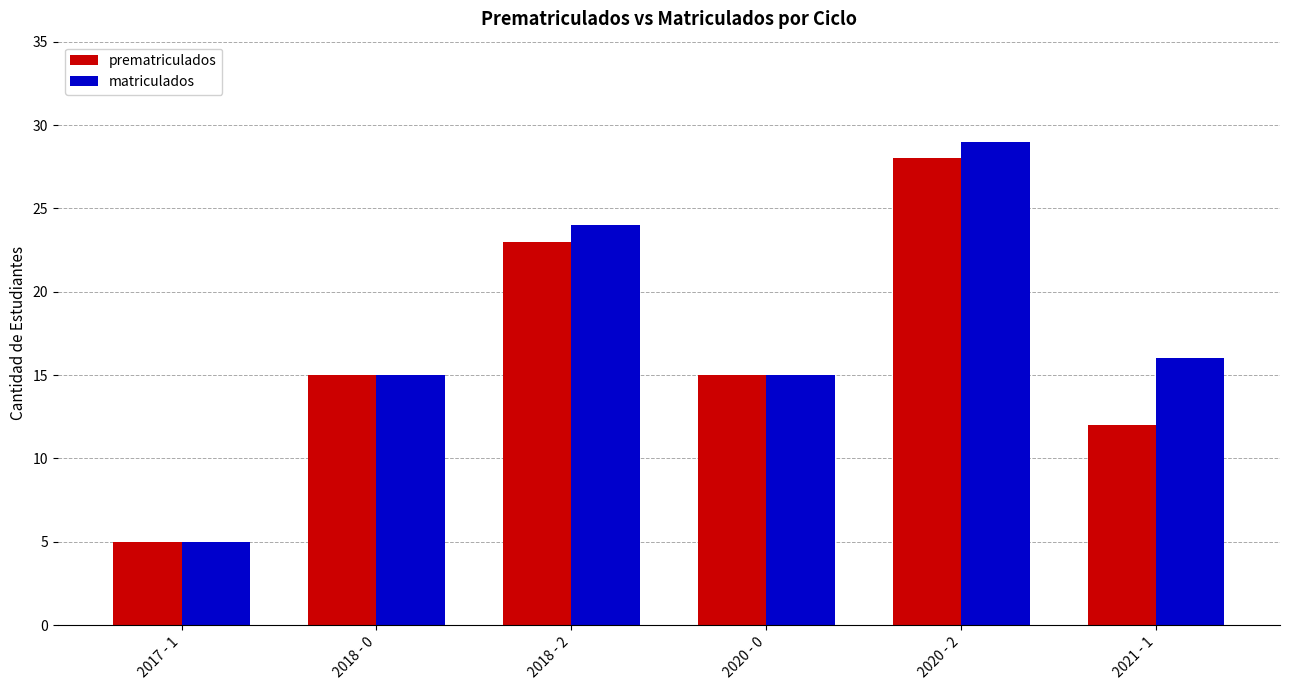

The value of matriculados at 2018 - 0 is 8. True or false?

False